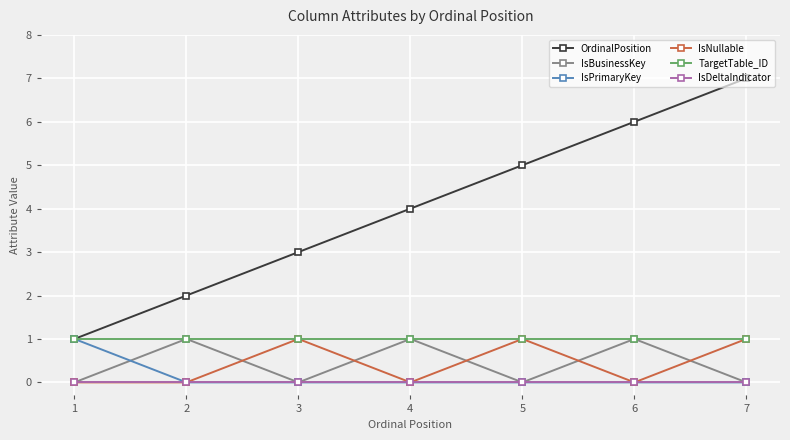

Count the number of categories in the chart.

7